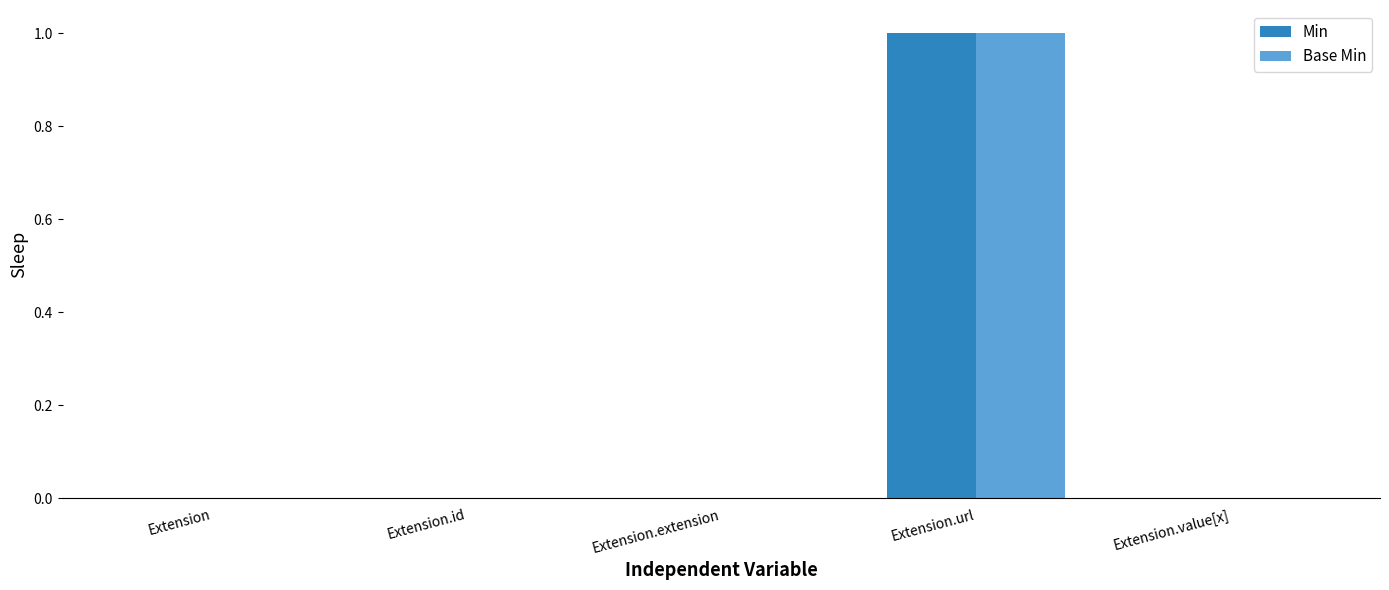

Which category has the highest value in the Base Min series?

Extension.url